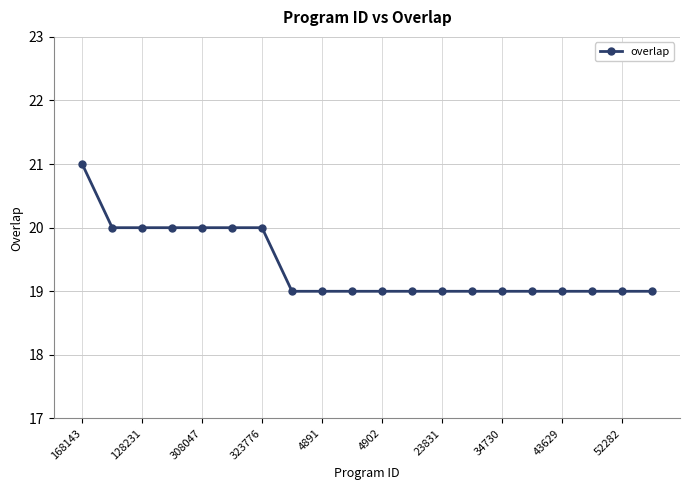

What is the maximum value shown in the chart?

21